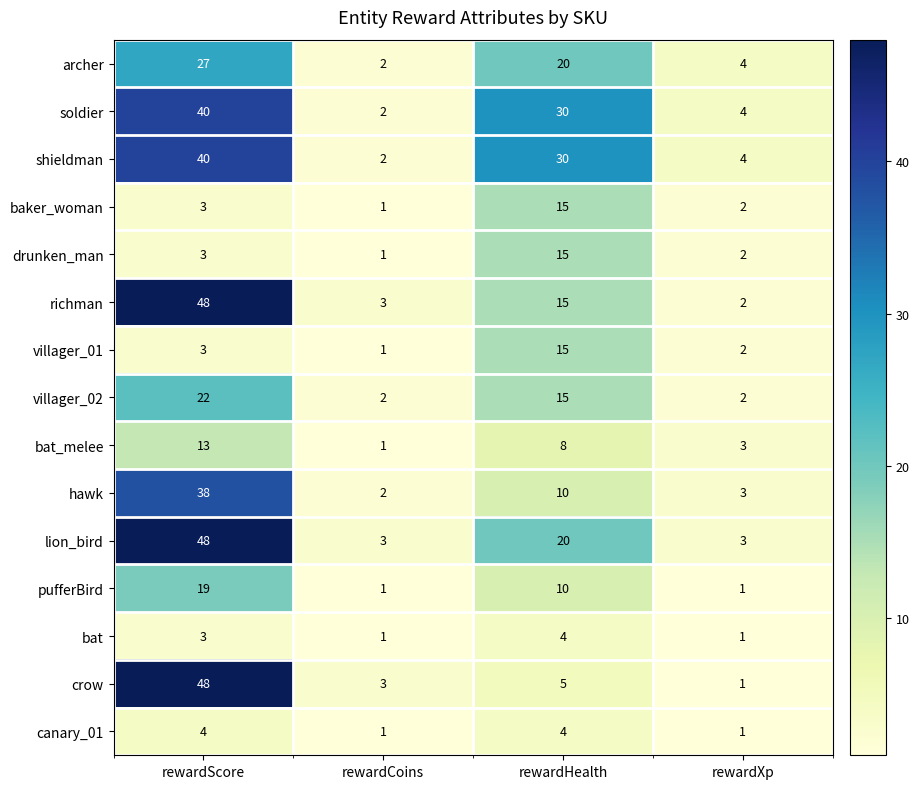

Which series has the widest spread of values?

crow